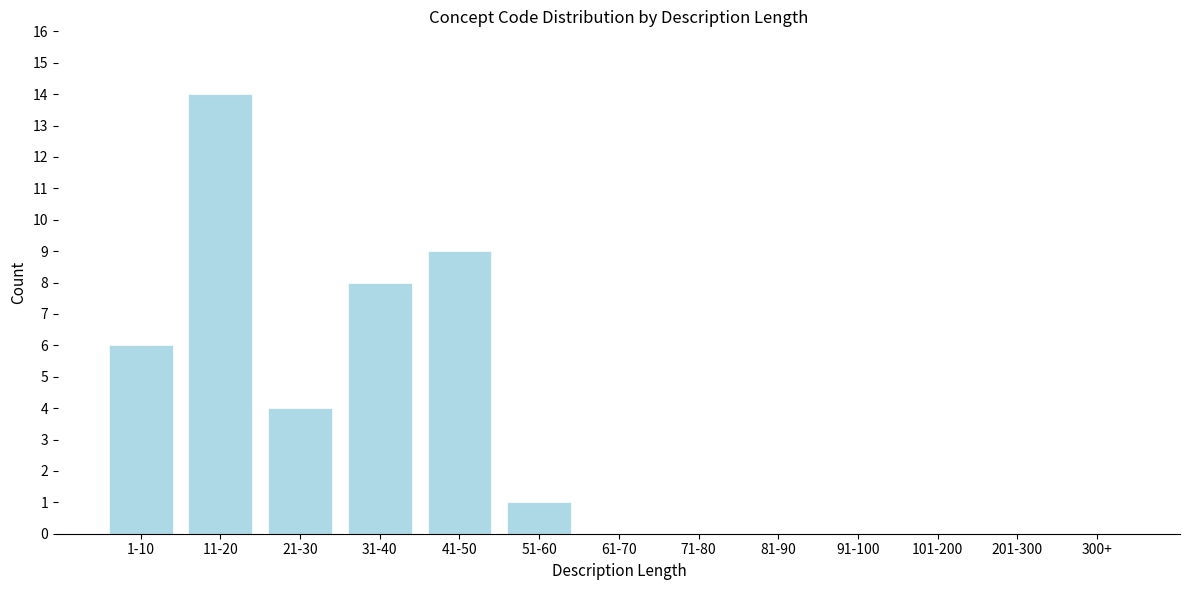

Reading left to right, what are all the values shown in this chart?

1-10=6	11-20=14	21-30=4	31-40=8	41-50=9	51-60=1	61-70=0	71-80=0	81-90=0	91-100=0	101-200=0	201-300=0	300+=0